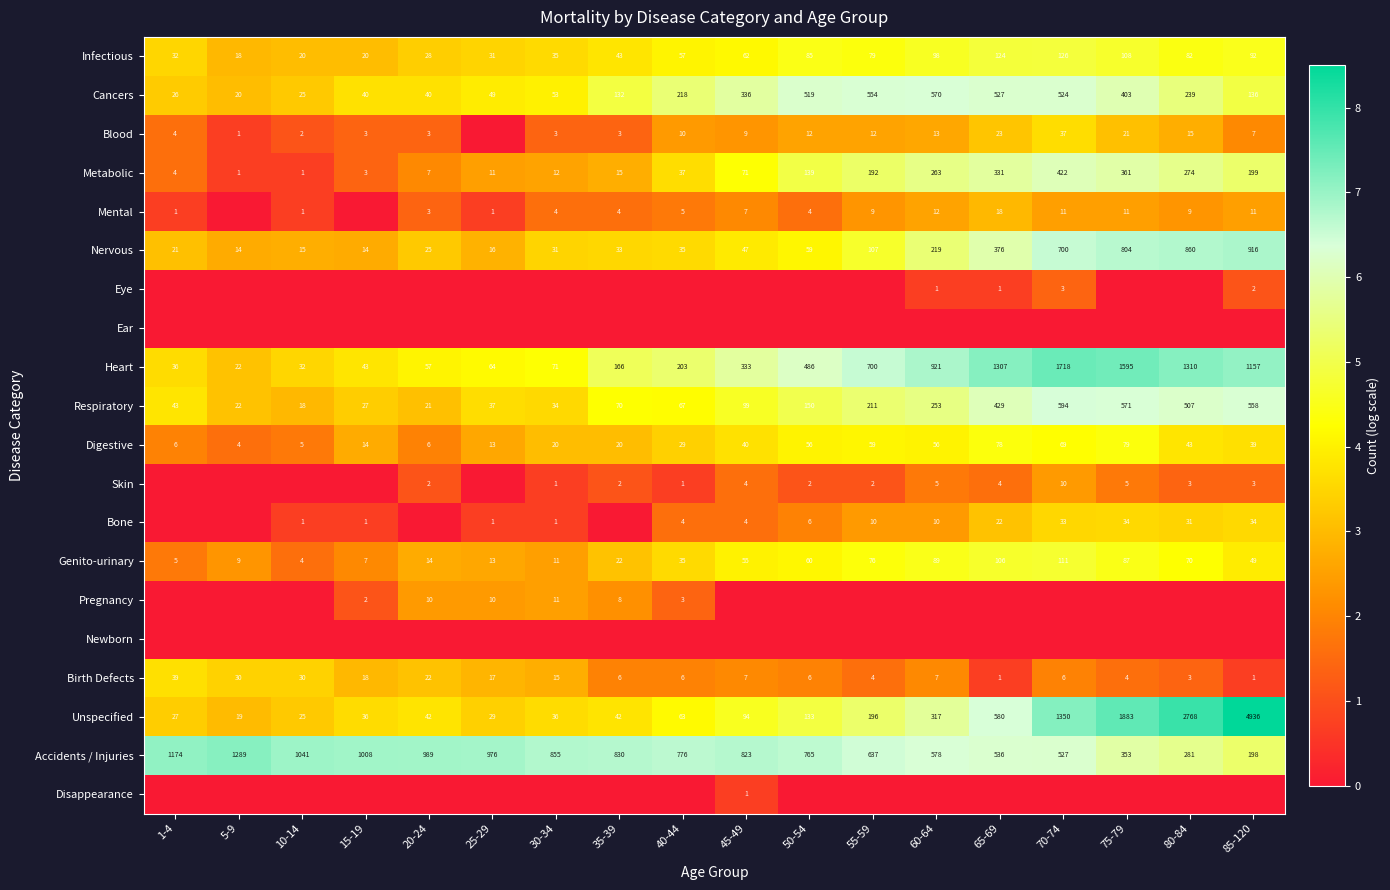

Which category has the lowest value in the Digestive series?

5-9